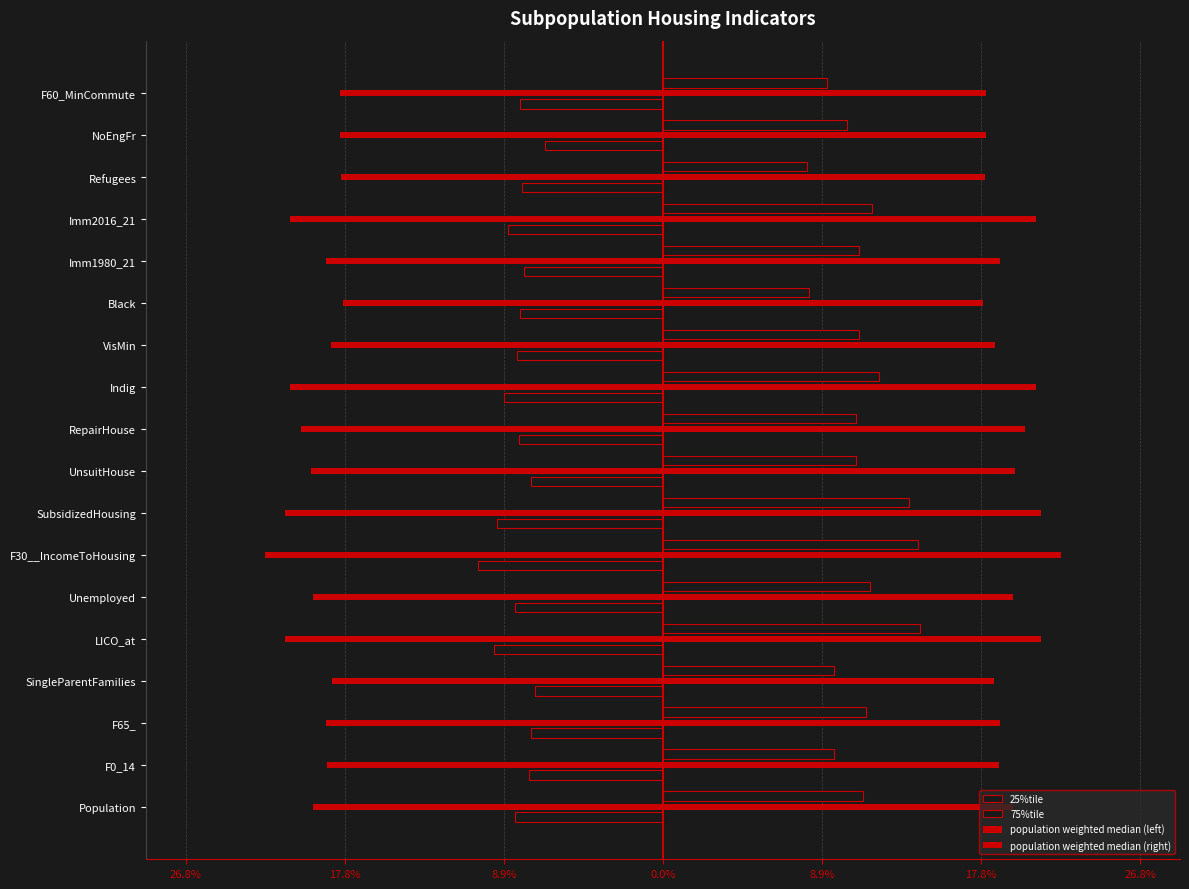

Reading left to right, what are all the values shown in this chart?

25%tile: -0.1	-0.1	-0.1	-0.1	-0.1	-0.1	-0.1	-0.1	-0.1	-0.1	-0.1	-0.1	-0.1	-0.1	-0.1	-0.1	-0.1	-0.1
75%tile: 0.1	0.1	0.1	0.1	0.1	0.1	0.1	0.1	0.1	0.1	0.1	0.1	0.1	0.1	0.1	0.1	0.1	0.1
population weighted median (left): -0.2	-0.2	-0.2	-0.2	-0.2	-0.2	-0.2	-0.2	-0.2	-0.2	-0.2	-0.2	-0.2	-0.2	-0.2	-0.2	-0.2	-0.2
population weighted median (right): 0.2	0.2	0.2	0.2	0.2	0.2	0.2	0.2	0.2	0.2	0.2	0.2	0.2	0.2	0.2	0.2	0.2	0.2